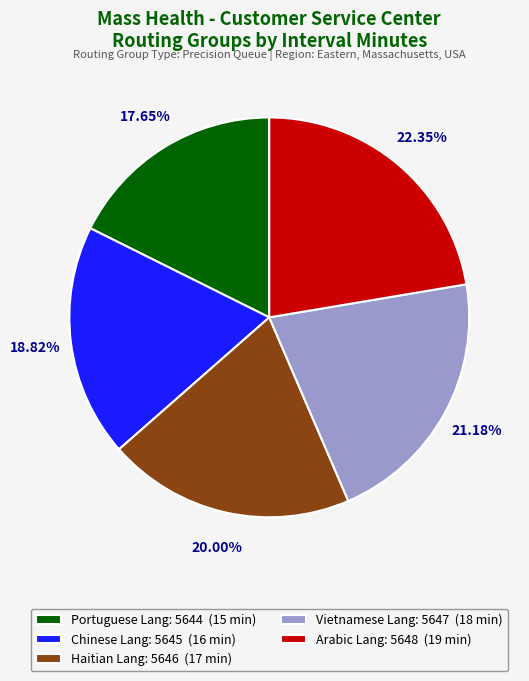

What is the ratio of the value at Portuguese Lang: 5644 (15 min) to the value at Arabic Lang: 5648 (19 min)?

0.8